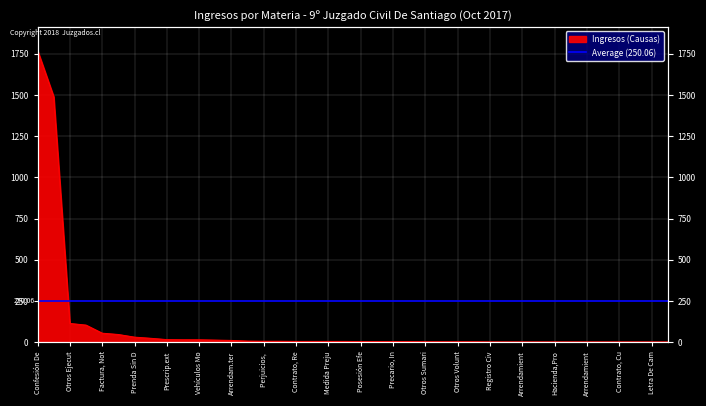

What is the label of the 9th point from the left?

Prescrip.ext